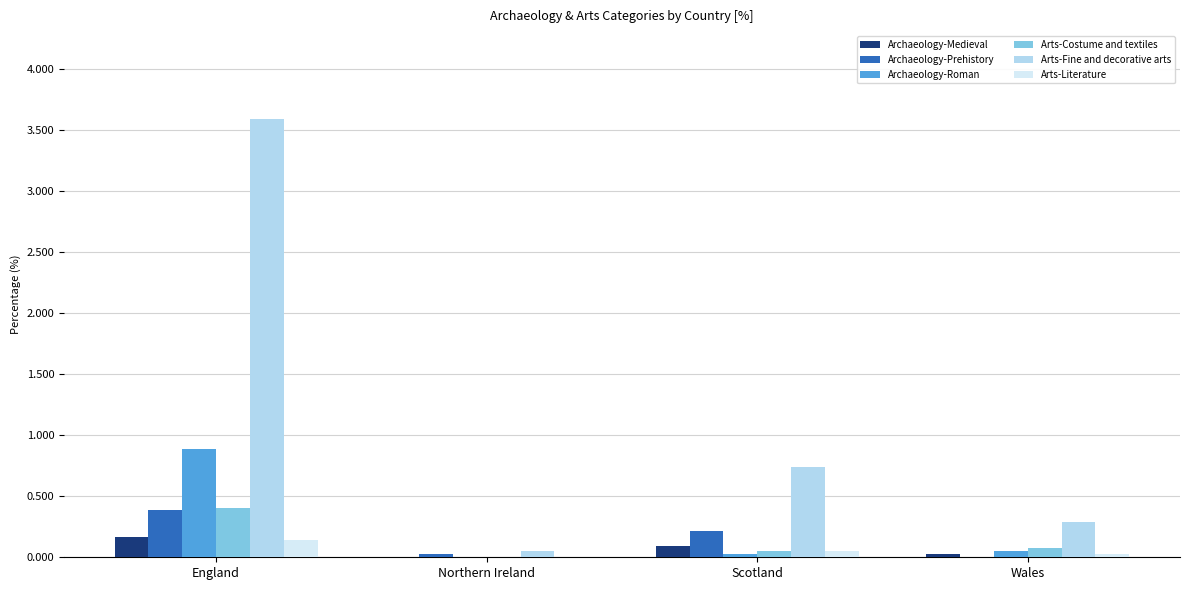

Which label corresponds to the largest value in the chart?

England